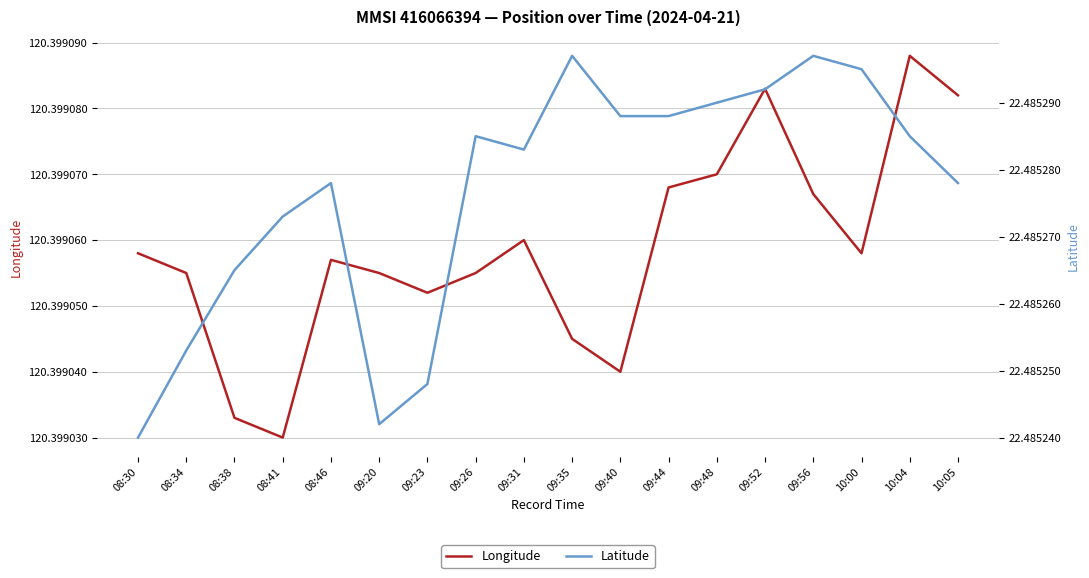

Count the Latitude values in the range 22 to 23.

18